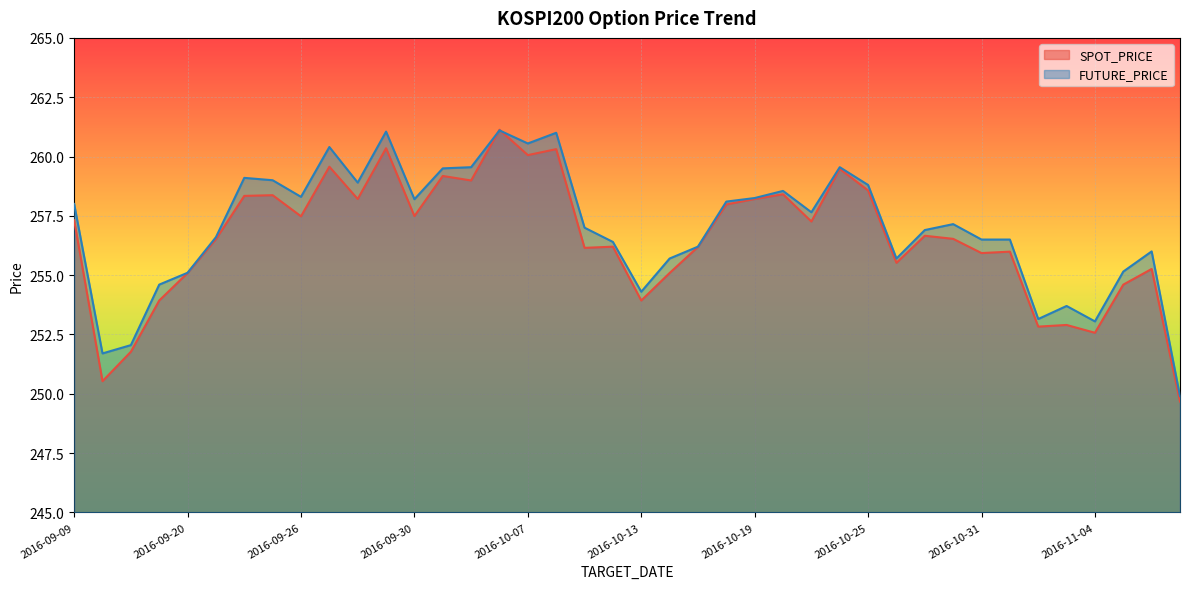

Which label corresponds to the smallest value in the chart?

2016-11-09